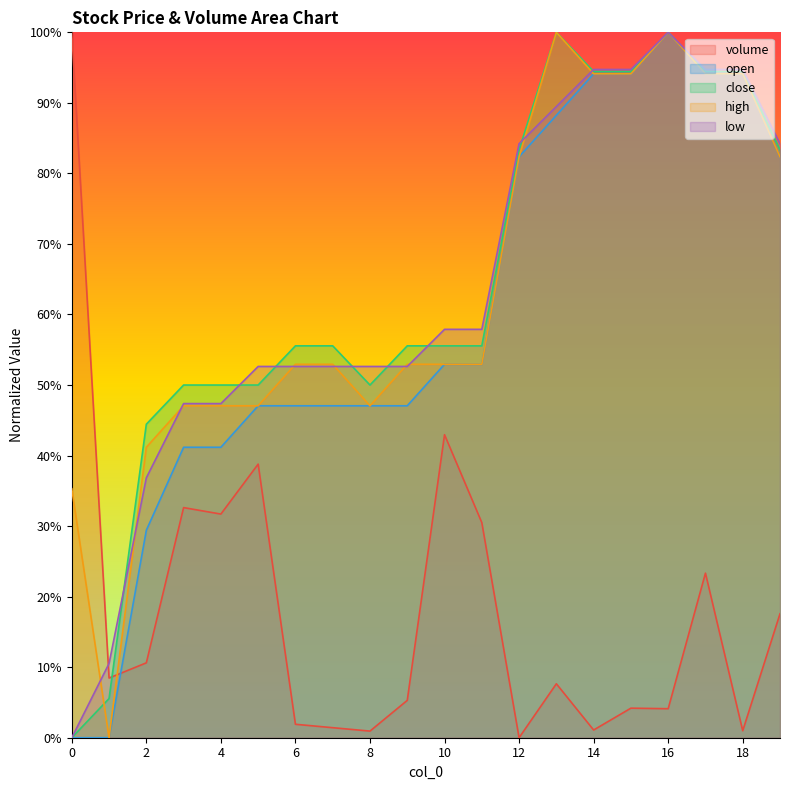

What is the total value across all series at 19?

3.5